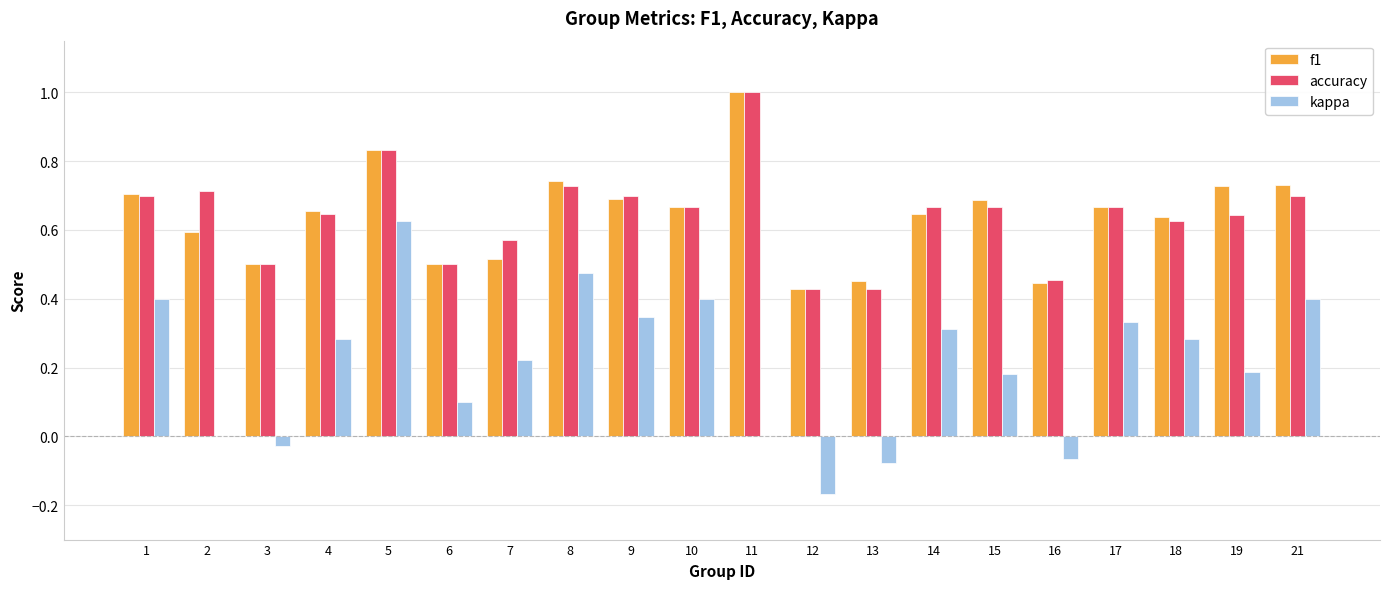

Between 4 and 6, which series saw the biggest shift?

kappa